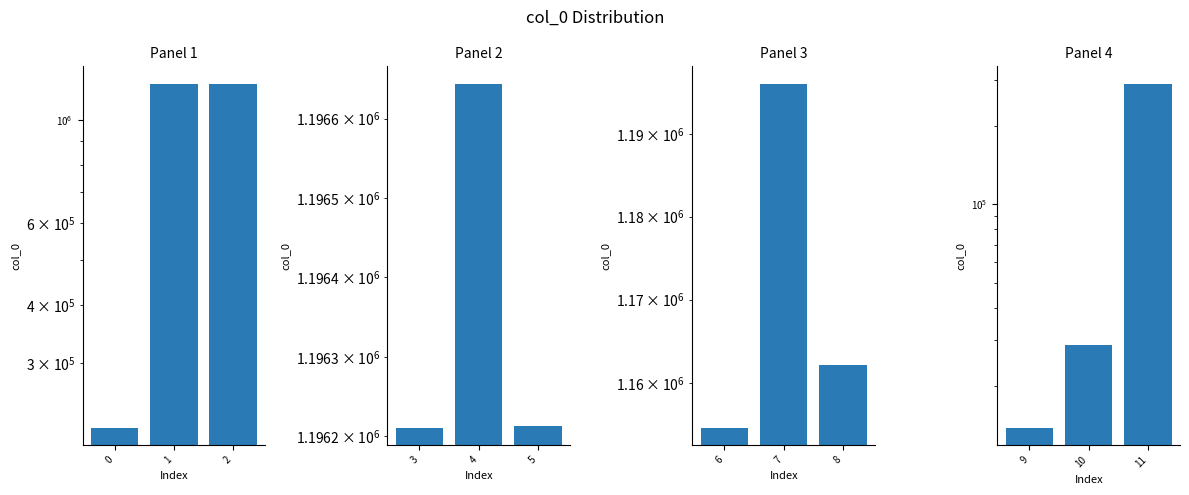

How many series are shown in this chart?

1